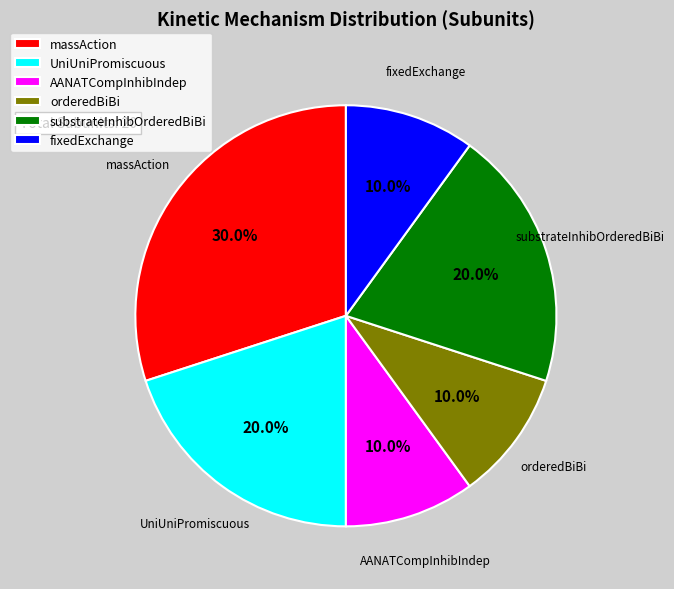

Which category has the biggest portion of the pie?

massAction